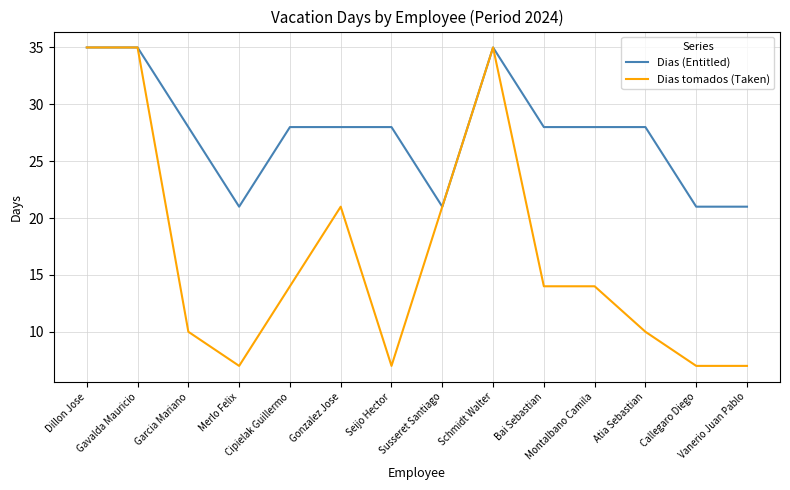

The Dias (Entitled) series shows 28 at Seijo Hector. True or false?

True